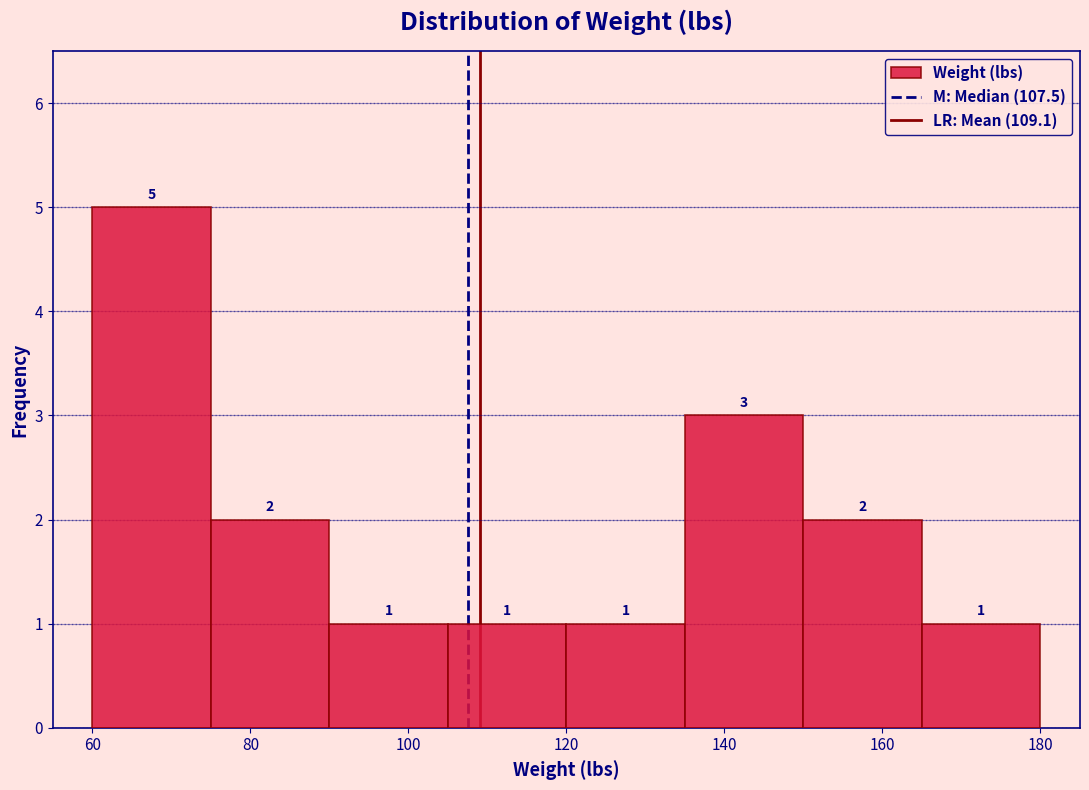

Reading left to right, list every bar in this chart as the range it spans on the x-axis followed by its height. The bar edges are not printed on the chart, so give them approximately, as read against the axis.

60 to 75: 5
75 to 90: 2
90 to 105: 1
105 to 120: 1
120 to 135: 1
135 to 150: 3
150 to 165: 2
165 to 180: 1